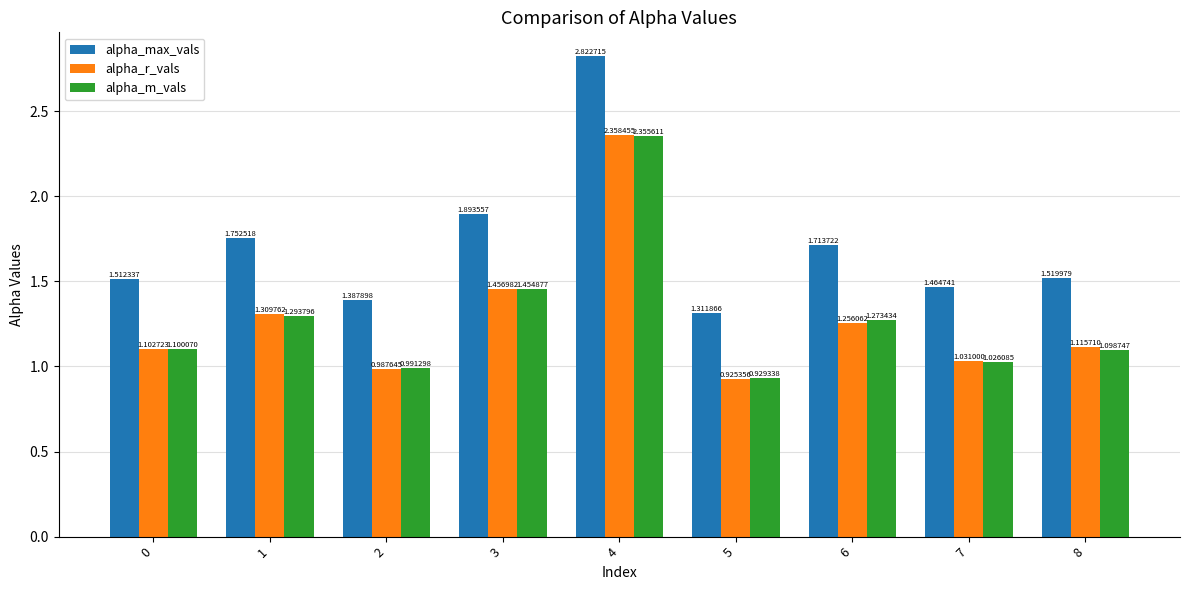

What are all the series names shown in the legend?

alpha_max_vals, alpha_r_vals, alpha_m_vals